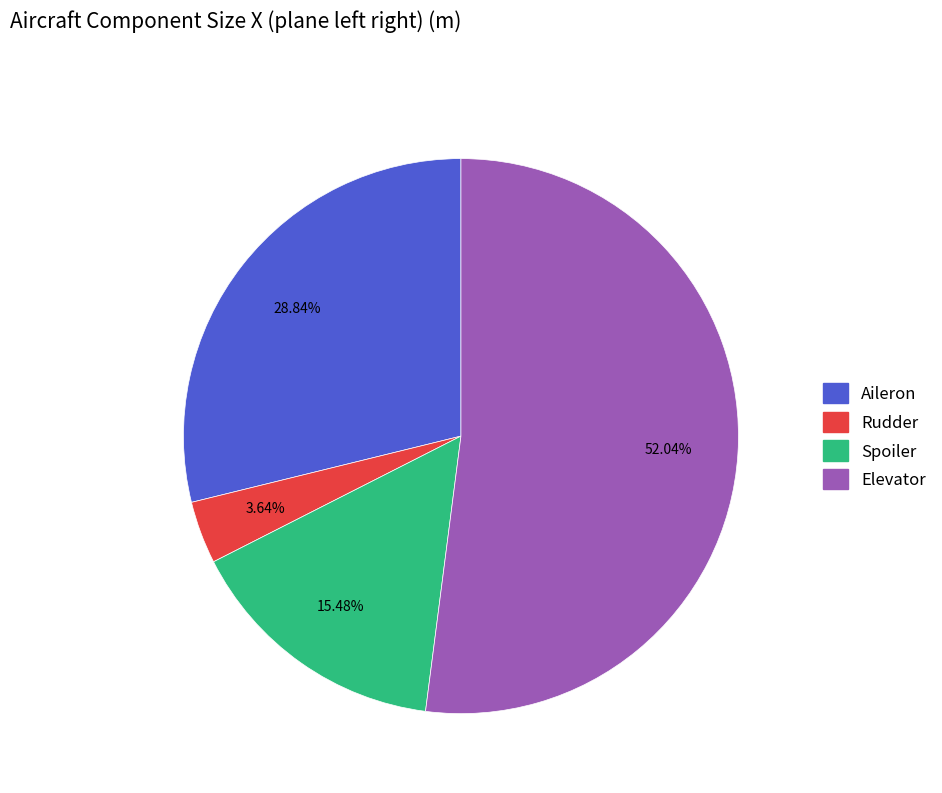

Count the number of slices in the pie.

4